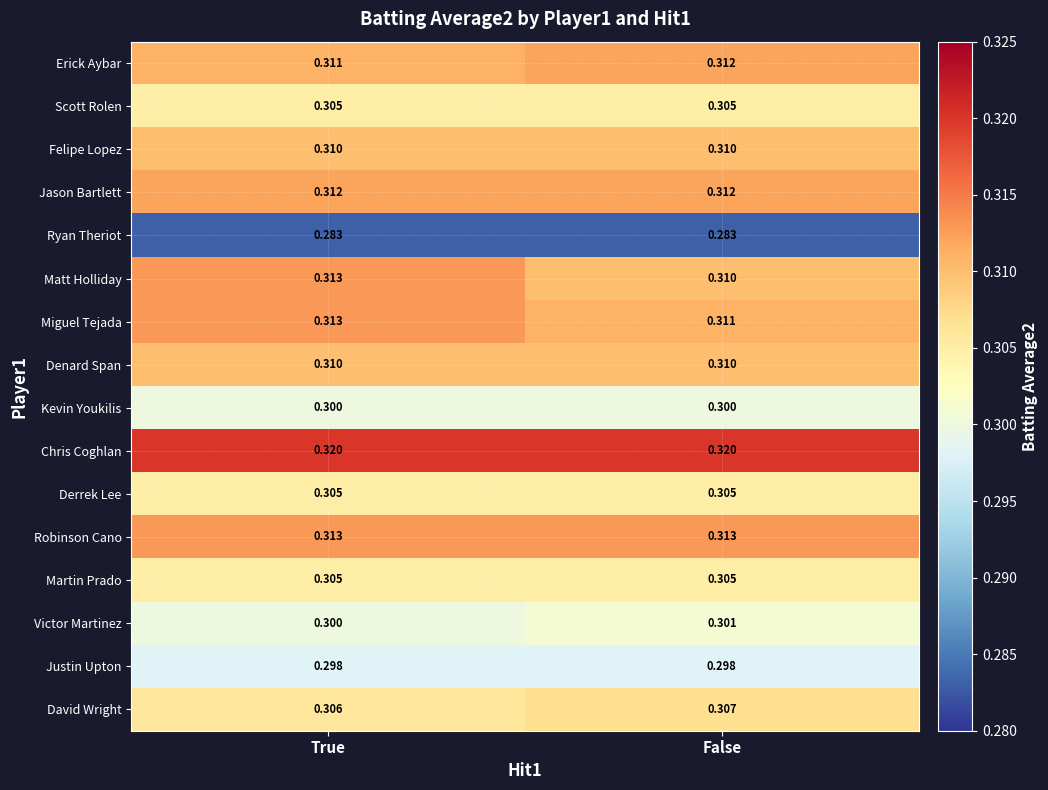

Which series has the largest total across all categories?

Chris Coghlan